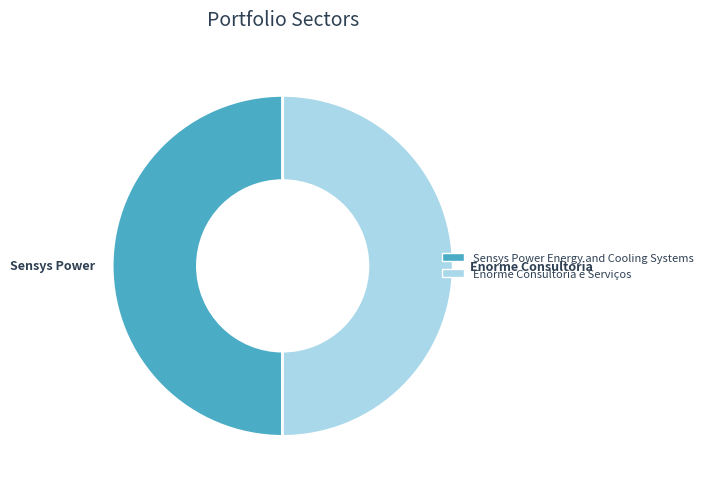

How many slices are in this pie chart?

2